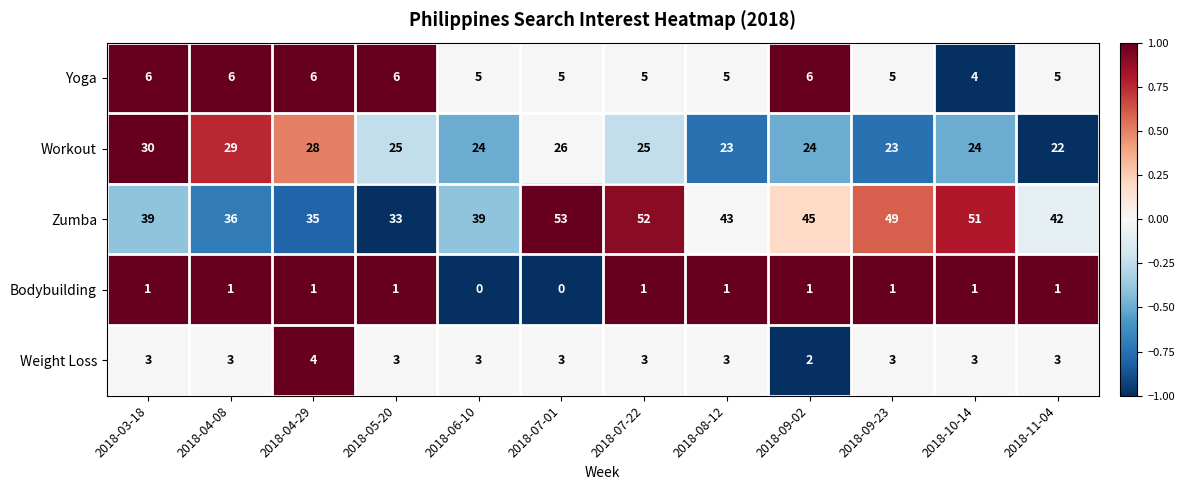

How many values in the Bodybuilding series are below 1?

2